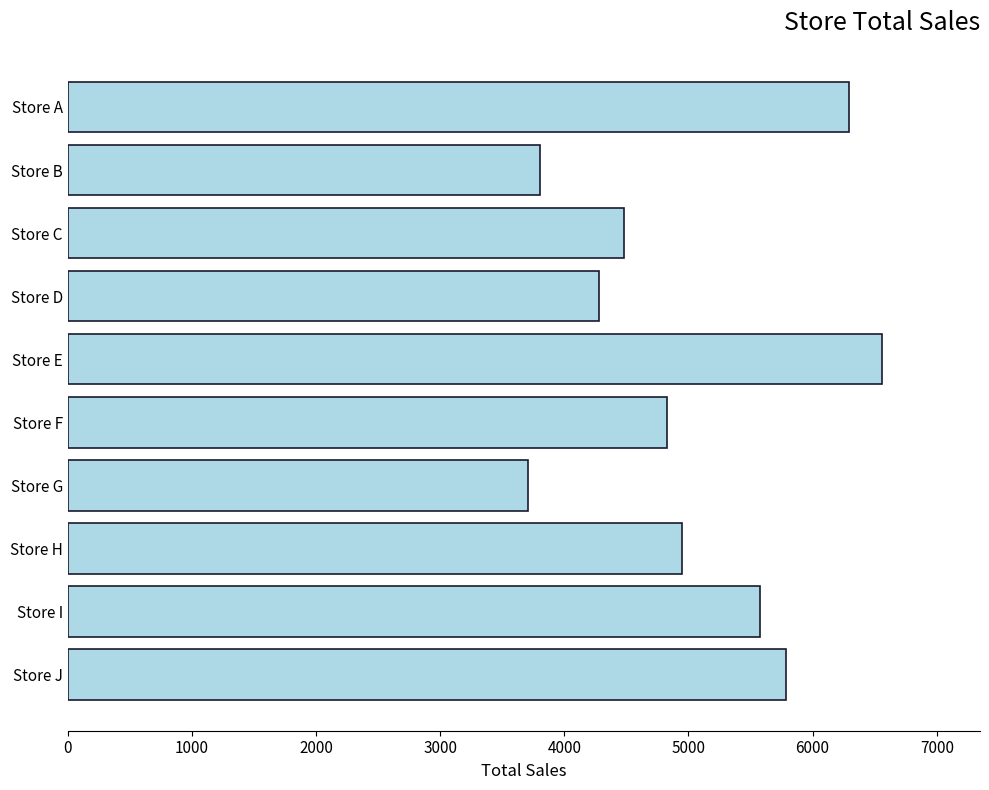

Is it true that the value at Store J is 5786?

True